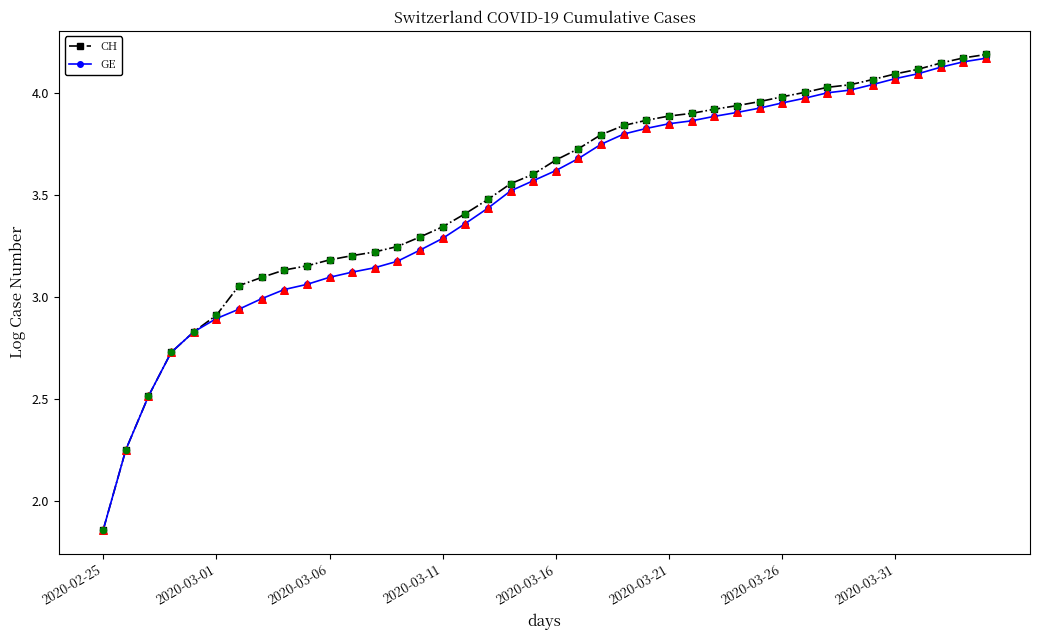

At how many categories does at least one series exceed 2?

39